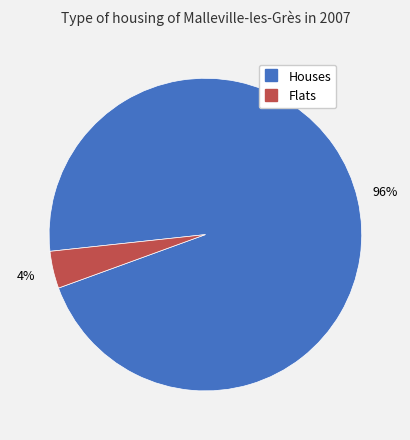

To the nearest percent, what is the average slice percentage?

50%